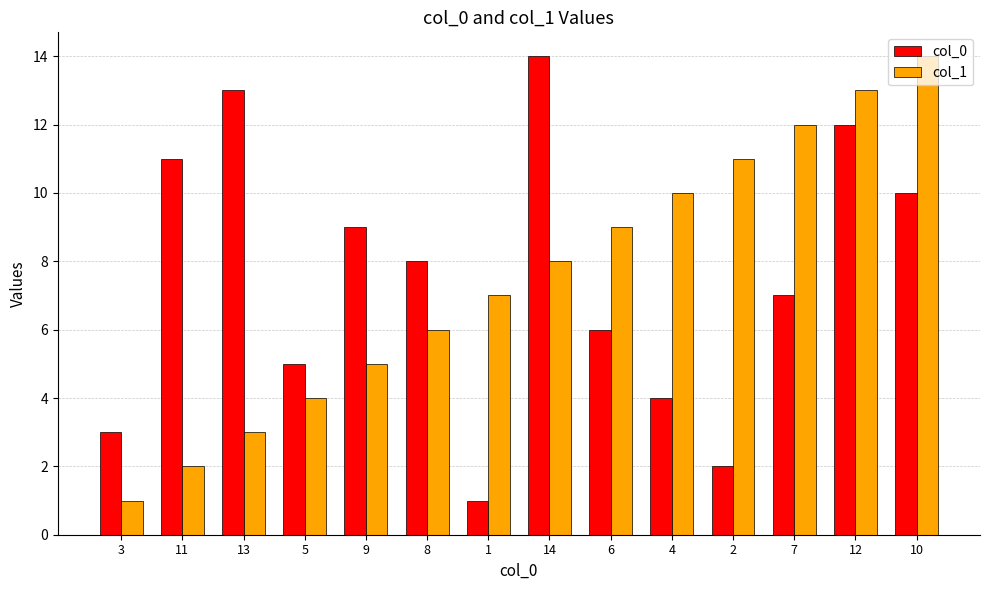

Is the value of col_0 at 11 greater than the value of col_1 at 9?

Yes